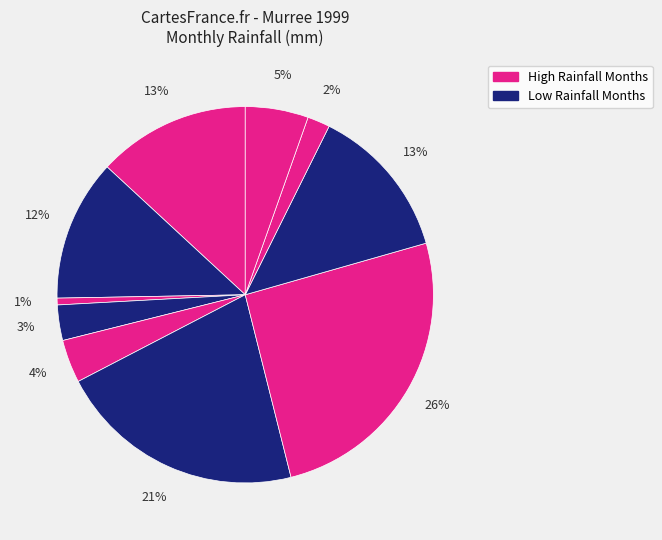

Is there a majority slice in this chart?

No